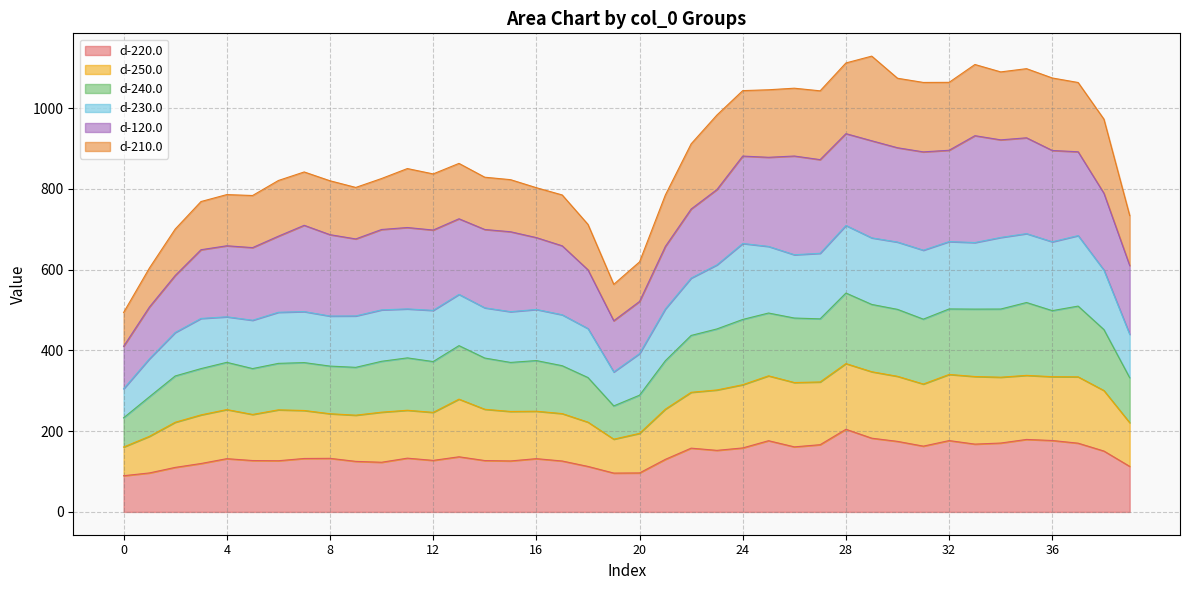

What is the highest value of the d-220.0 series?

204.6